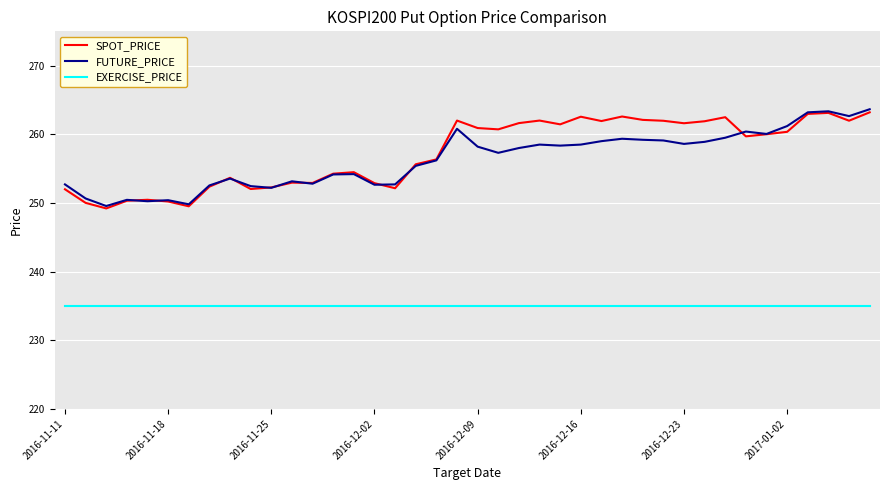

What is the minimum value for SPOT_PRICE?

249.2